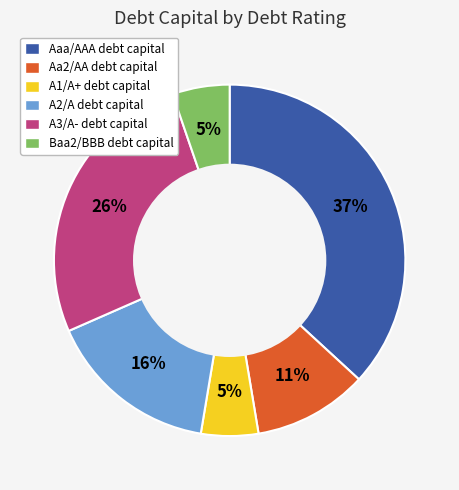

To the nearest percent, what is the difference between the A1/A+ debt capital and A3/A- debt capital slice percentages?

21%